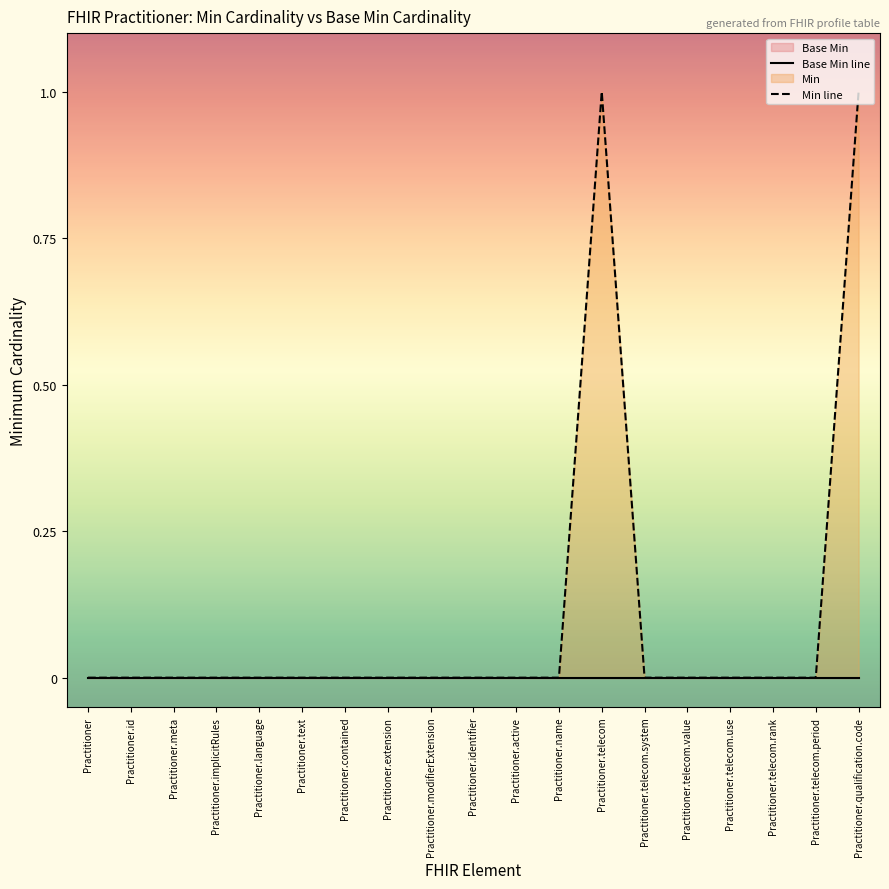

True or false: Min line and Base Min line intersect in this chart.

False